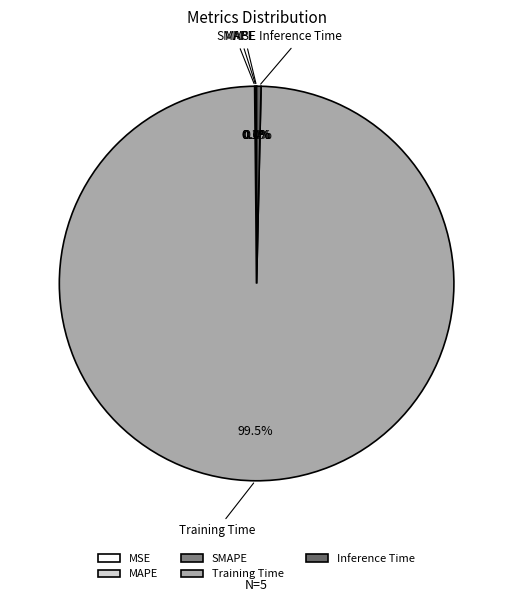

What is the largest slice in the pie chart?

Training Time